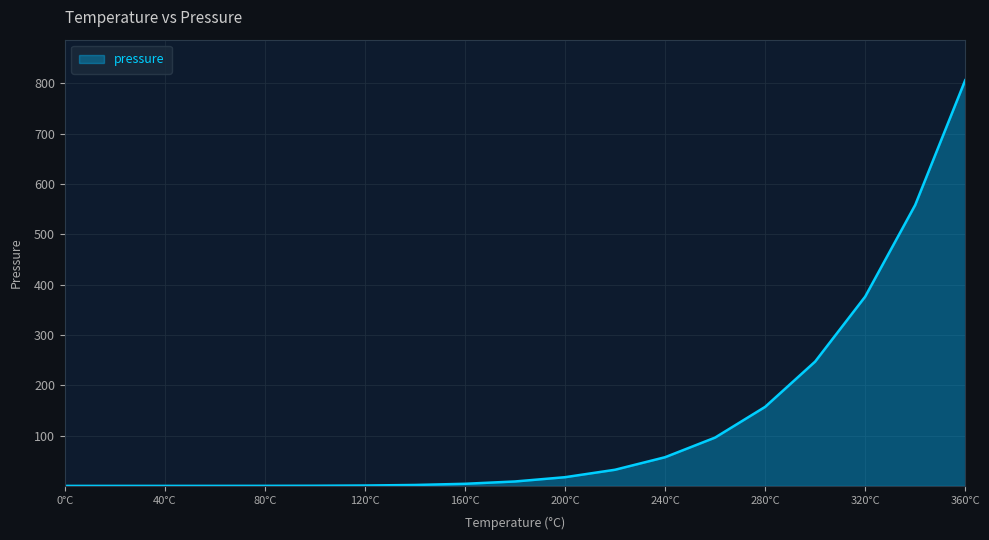

What is the maximum value shown in the chart?

806.0